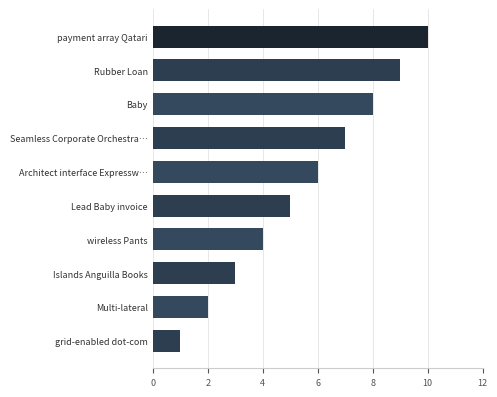

What is the difference between the values at Lead Baby invoice and Baby?

3